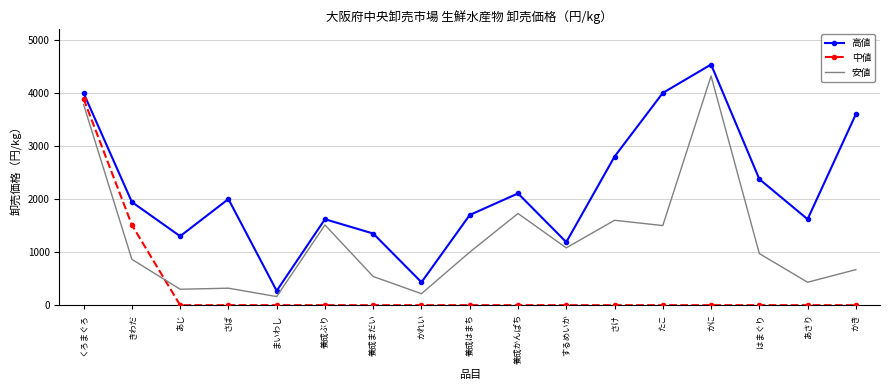

What is the spread (max minus min) of values at あじ?

1300